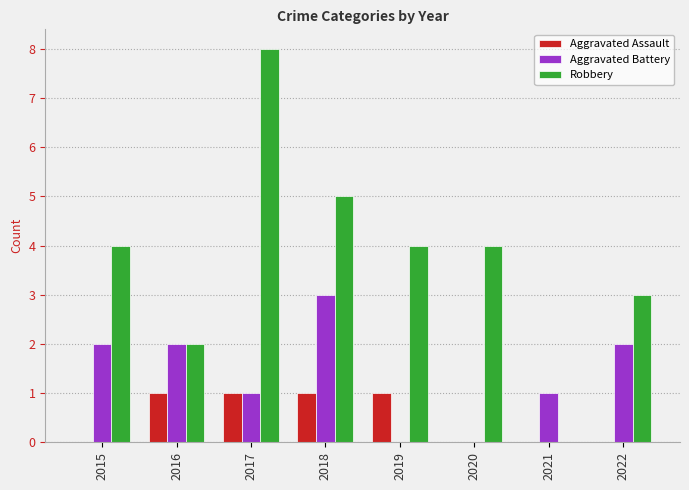

Reading left to right, list all the values displayed in this chart.

Aggravated Assault: 2015=0	2016=1	2017=1	2018=1	2019=1	2020=0	2021=0	2022=0
Aggravated Battery: 2015=2	2016=2	2017=1	2018=3	2019=0	2020=0	2021=1	2022=2
Robbery: 2015=4	2016=2	2017=8	2018=5	2019=4	2020=4	2021=0	2022=3